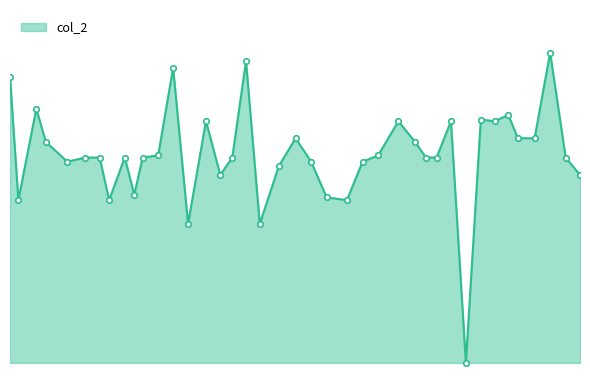

What is the greatest value displayed?

79.0